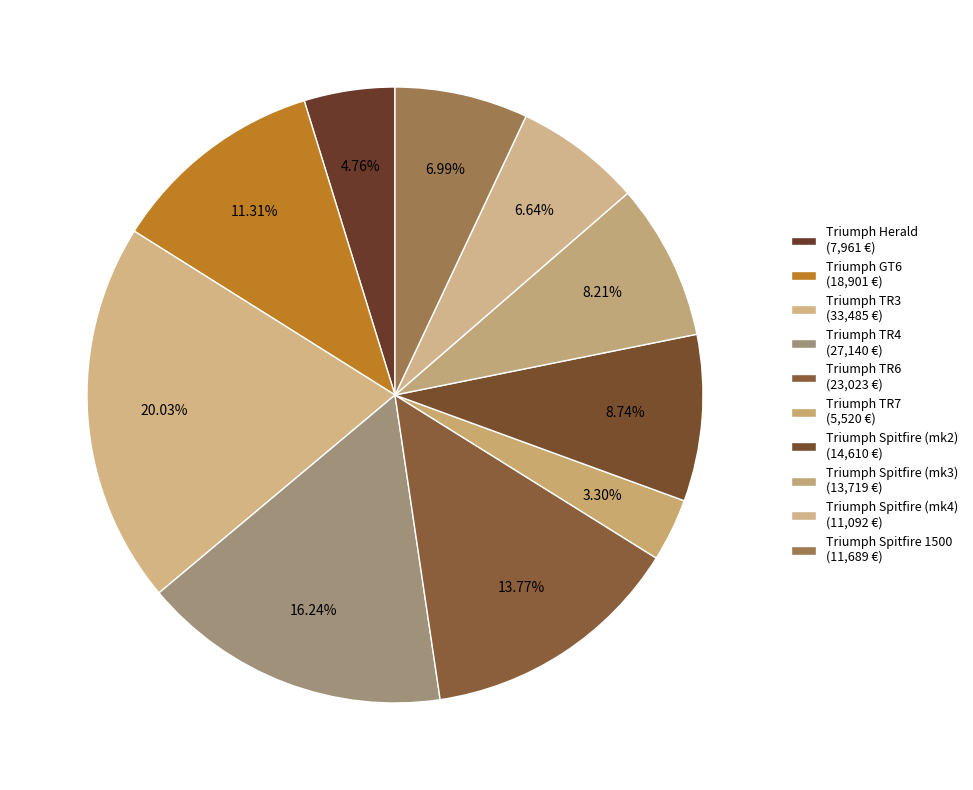

True or false: Triumph TR6 accounts for 14% of the total.

True